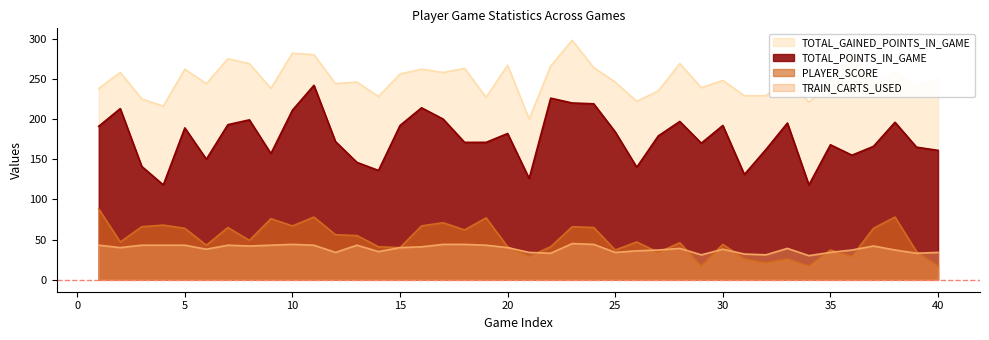

Reading left to right, what are all the values shown in this chart?

TOTAL_POINTS_IN_GAME: 191	213	141	118	189	150	193	199	157	211	242	172	146	136	192	214	200	171	171	182	126	226	220	219	184	140	179	197	170	192	131	162	195	118	168	155	166	196	165	161
PLAYER_SCORE: 88	47	66	68	64	43	65	49	76	67	78	56	55	41	40	67	71	62	77	41	29	41	66	65	37	47	34	46	17	44	26	21	26	17	37	29	64	78	35	17
TOTAL_GAINED_POINTS_IN_GAME: 238	258	225	216	262	244	275	269	238	282	280	244	246	228	256	262	258	263	227	267	200	266	298	264	246	222	235	269	239	248	229	229	249	221	245	279	244	258	241	250
TRAIN_CARTS_USED: 43	40	43	43	43	38	43	42	43	44	43	34	43	35	40	41	44	44	43	40	34	33	45	44	34	36	37	39	31	38	32	31	39	30	34	37	42	37	33	34